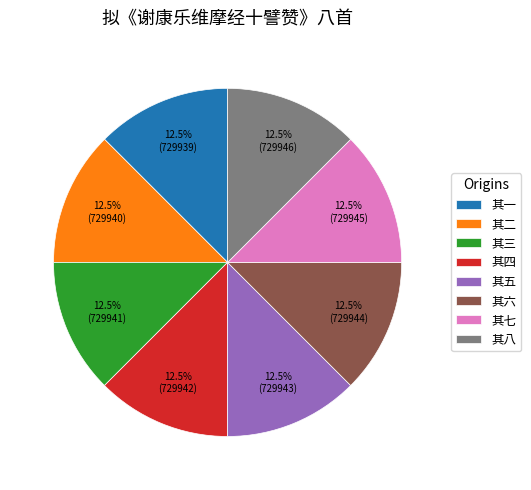

What portion of the pie excludes 其八?

87.5%